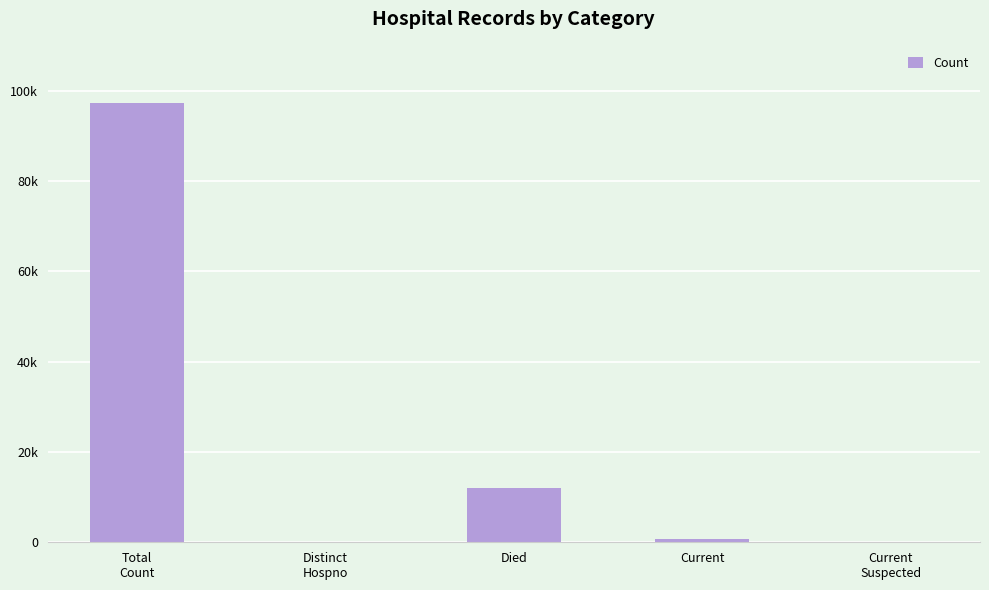

What is the sum of the values at Current
 and Total
Count?

97963